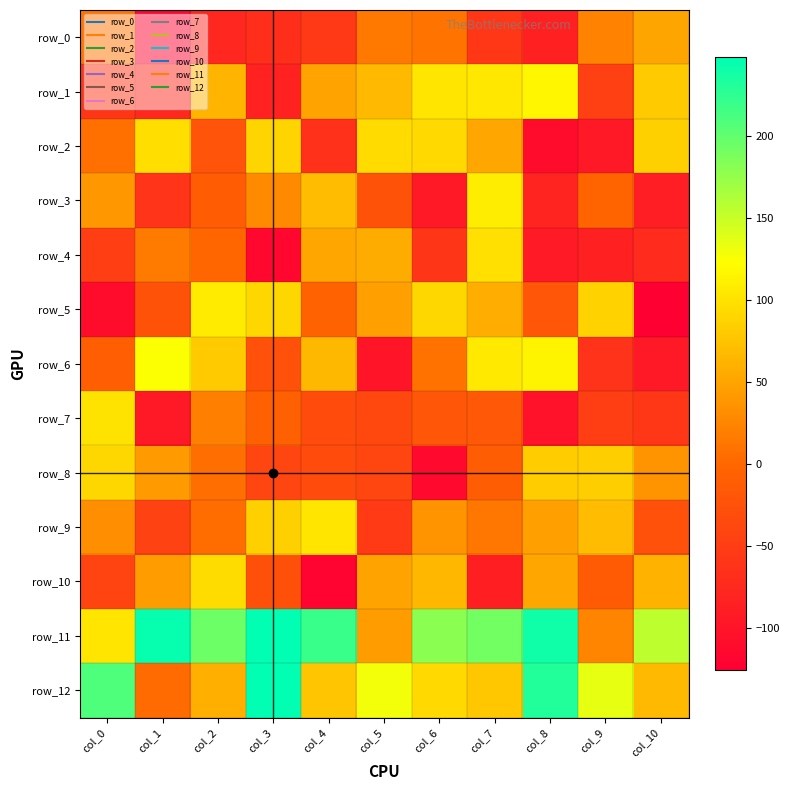

Which has a higher value, col_10 or col_5?

col_10